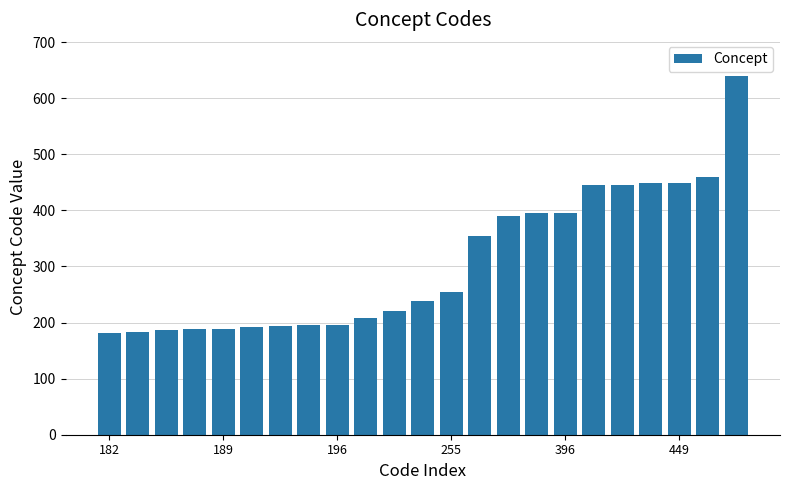

Does the chart contain any negative values?

No